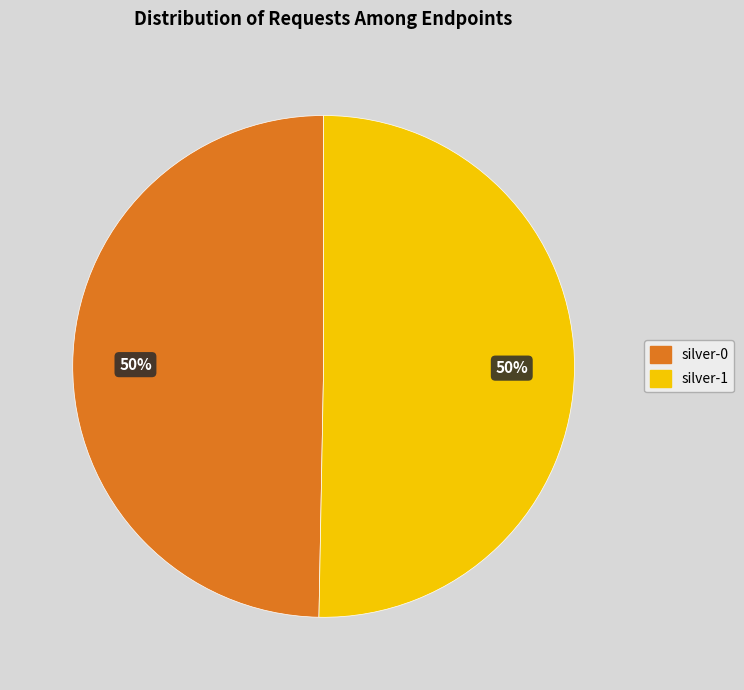

Combined, do silver-1 and silver-0 account for over 50%?

Yes